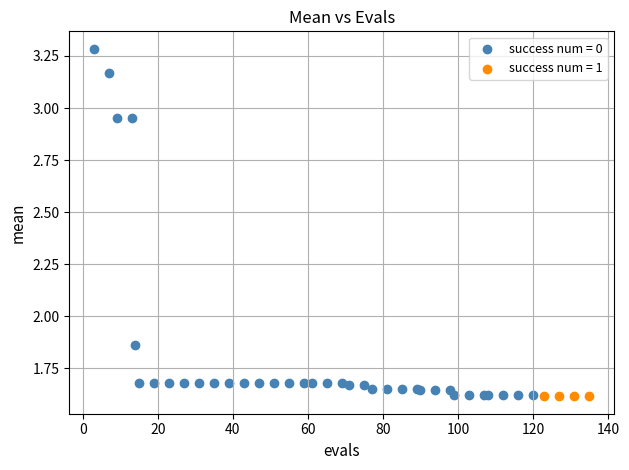

Which series contains the highest Y value?

success num = 0